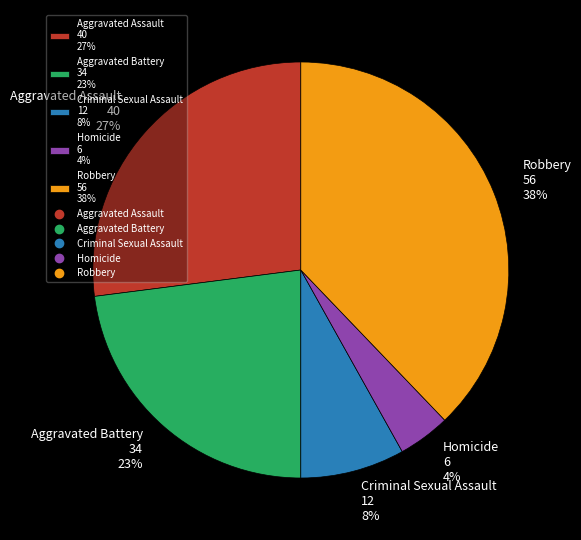

To the nearest percent, what is the average slice percentage?

20%